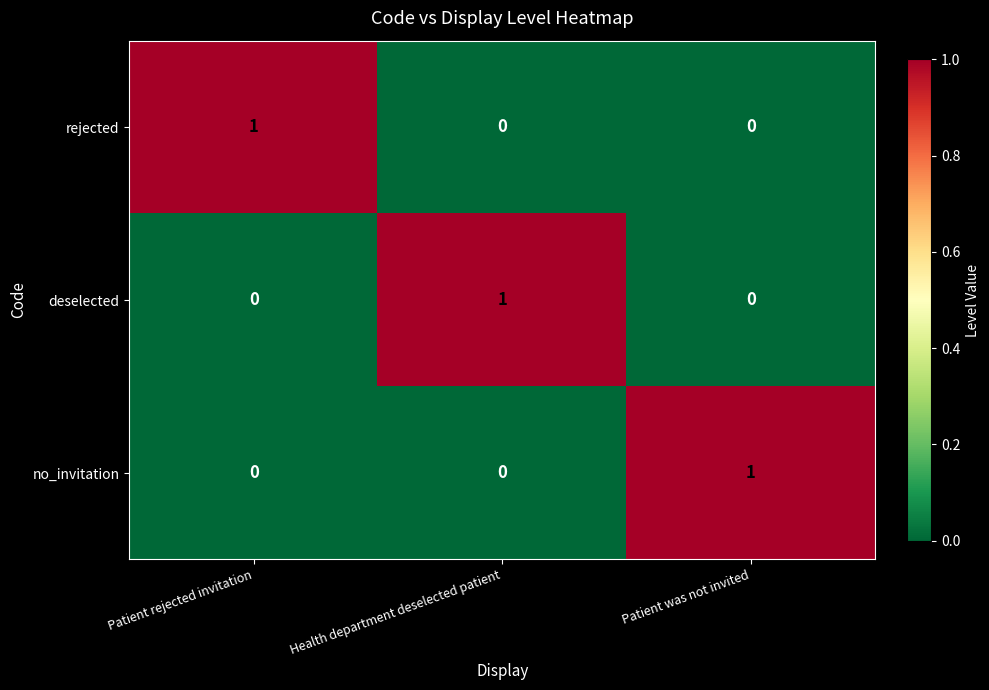

What is the greatest value displayed?

1